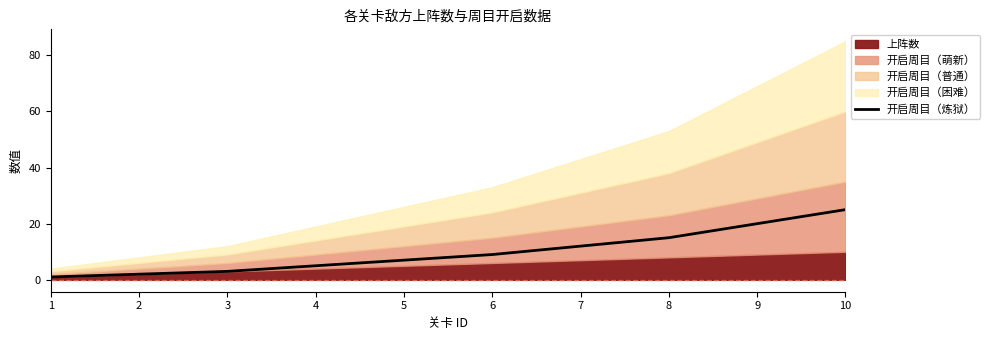

The 开启周目（炼狱） series shows 9 at 6. True or false?

True